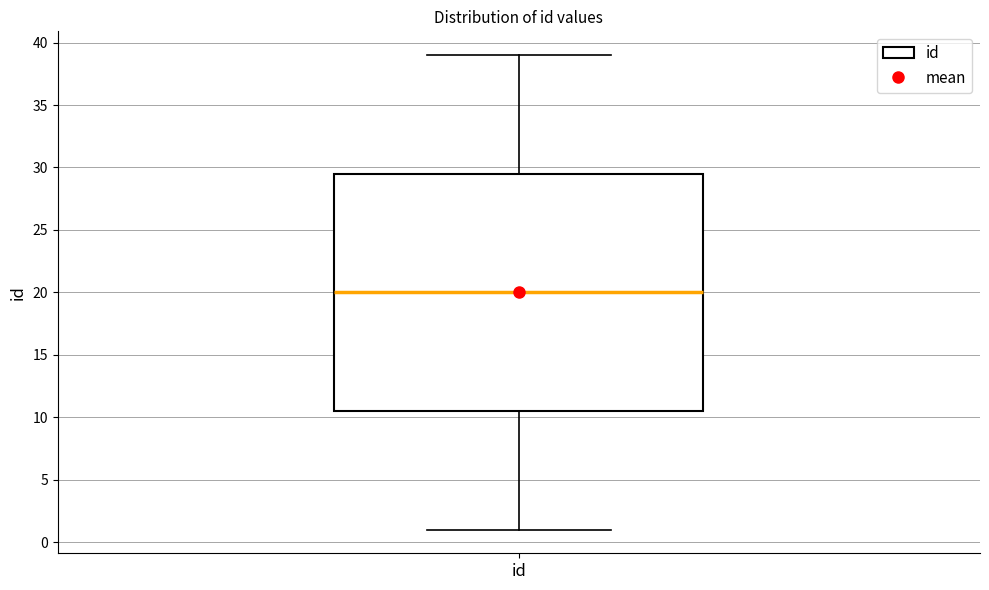

Where does the upper whisker of the box for id end on the y-axis? The values are not printed on the chart, so give them approximately, as read against the axis.

39.0